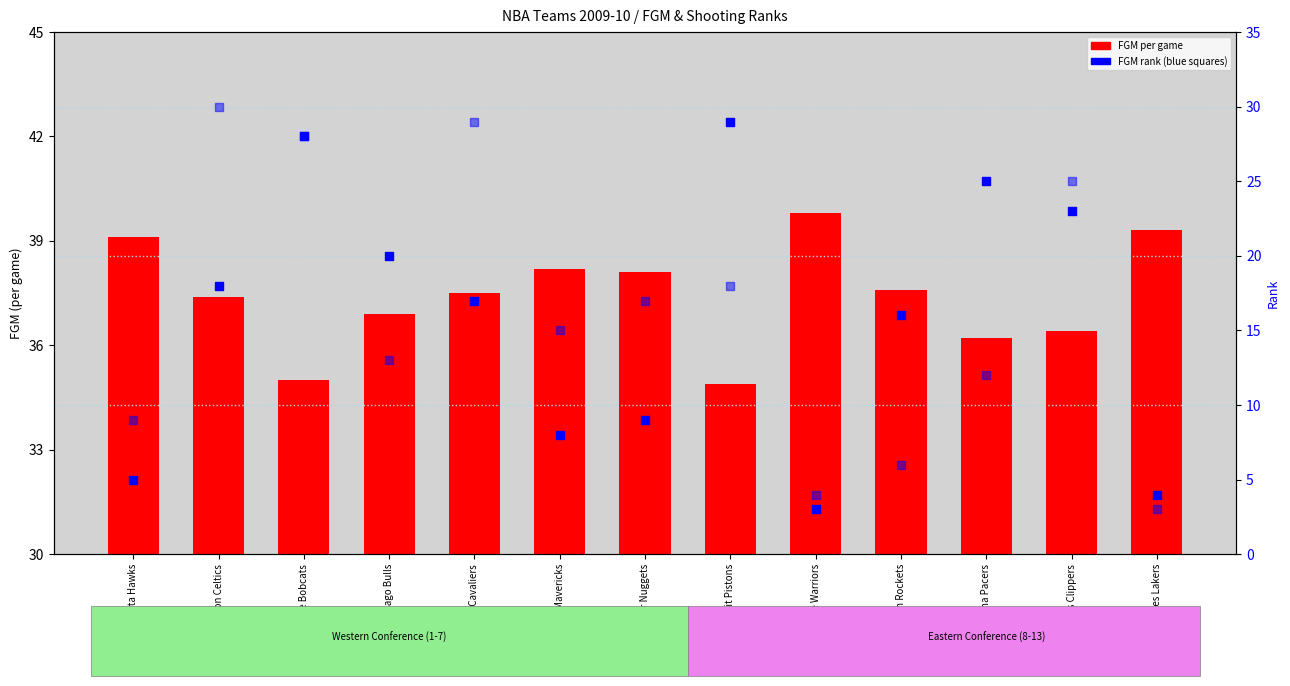

Is the value of FGM (field goals made per game) at Detroit Pistons greater than the value of FGM rank at Atlanta Hawks?

Yes